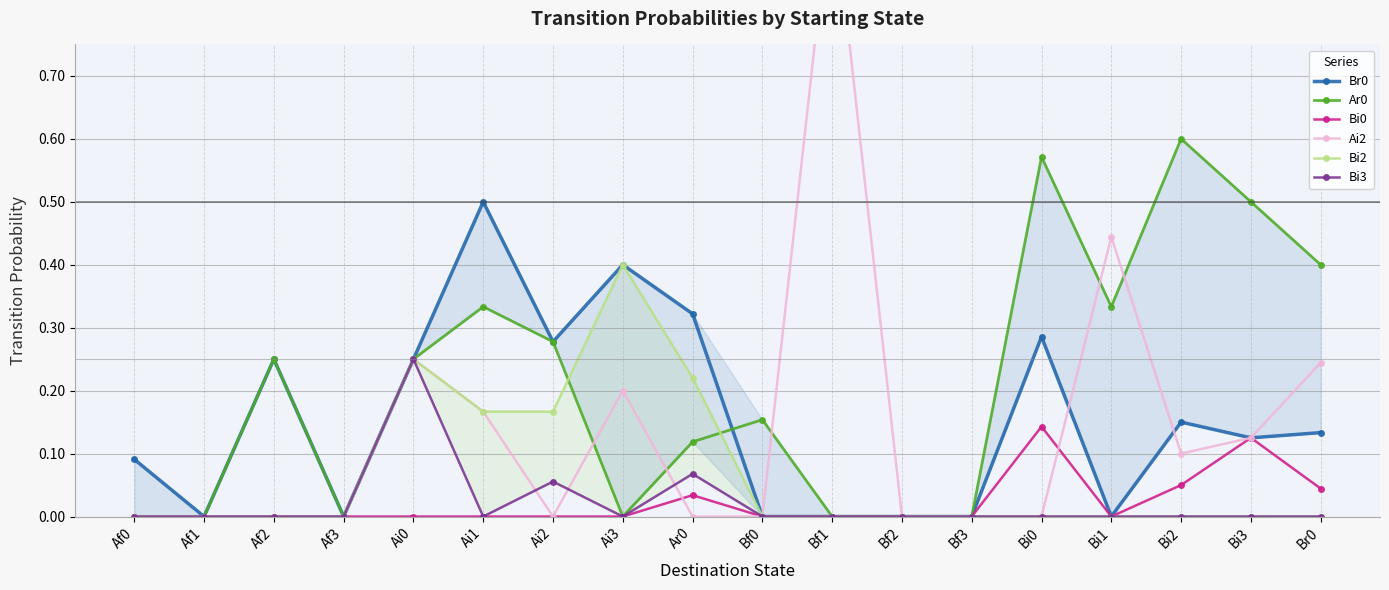

What position from the left is Af2?

3